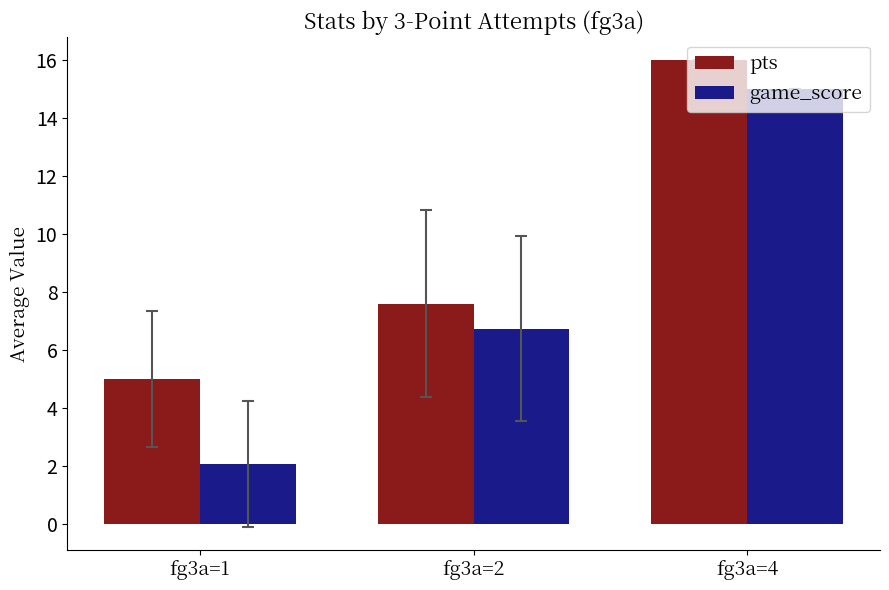

Rank the series at fg3a=4 from highest to lowest value.

pts, game_score